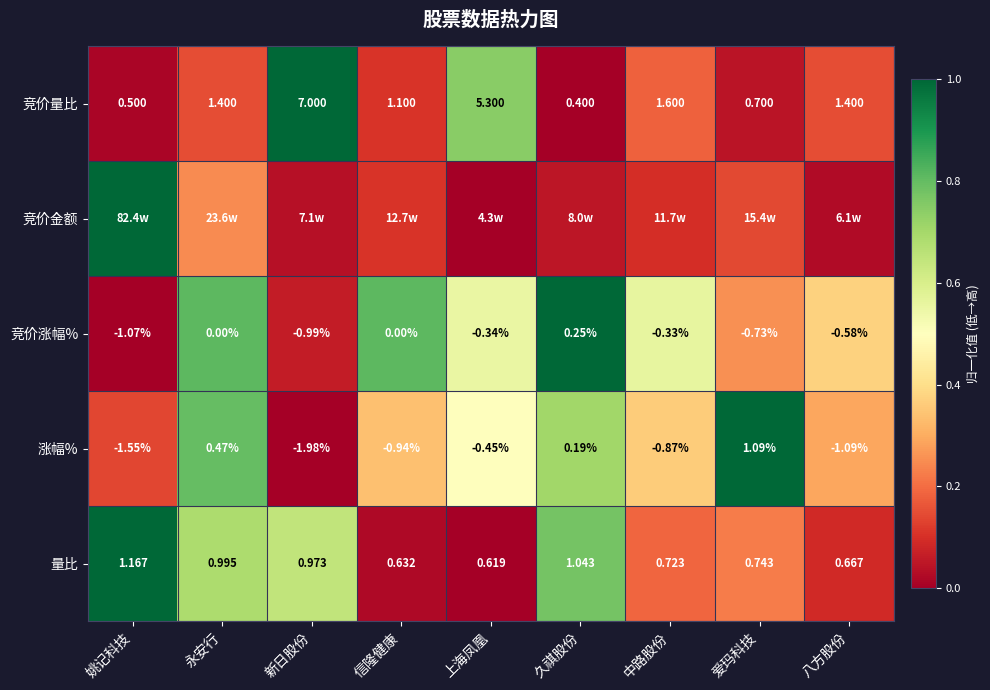

At which label does 涨幅% first exceed 0?

永安行